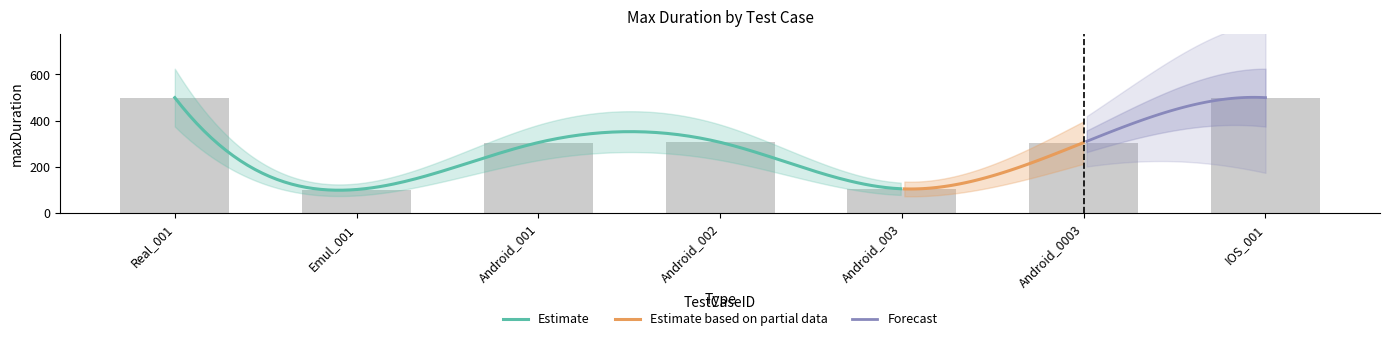

Reading left to right, transcribe all the data shown in this chart.

Real_001=500	Emul_001=103	Android_001=306	Android_002=307	Android_003=106	Android_0003=306	IOS_001=500